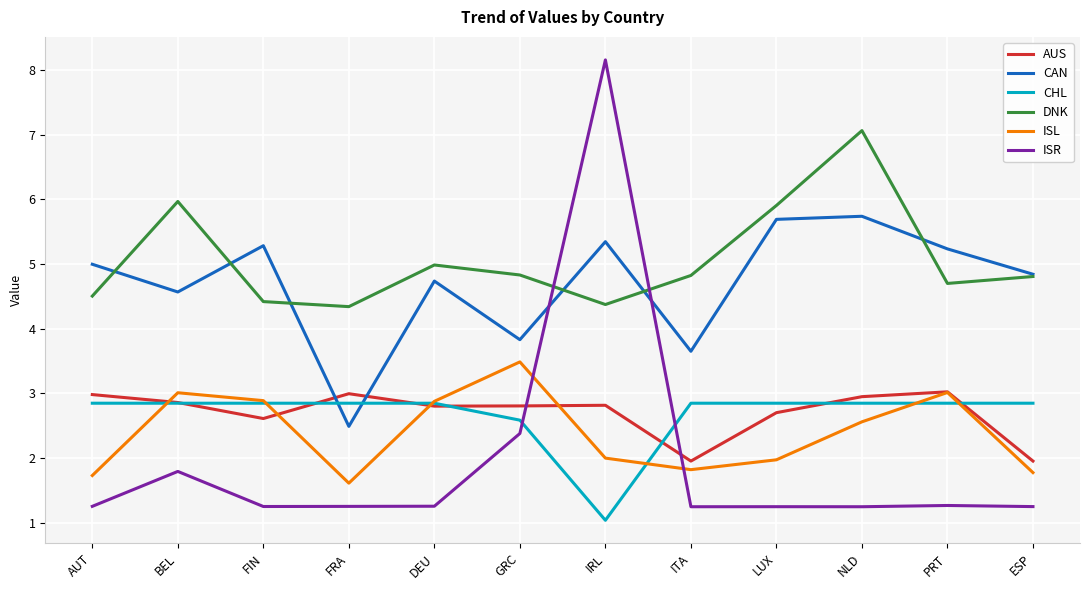

How many distinct data groups are displayed?

6